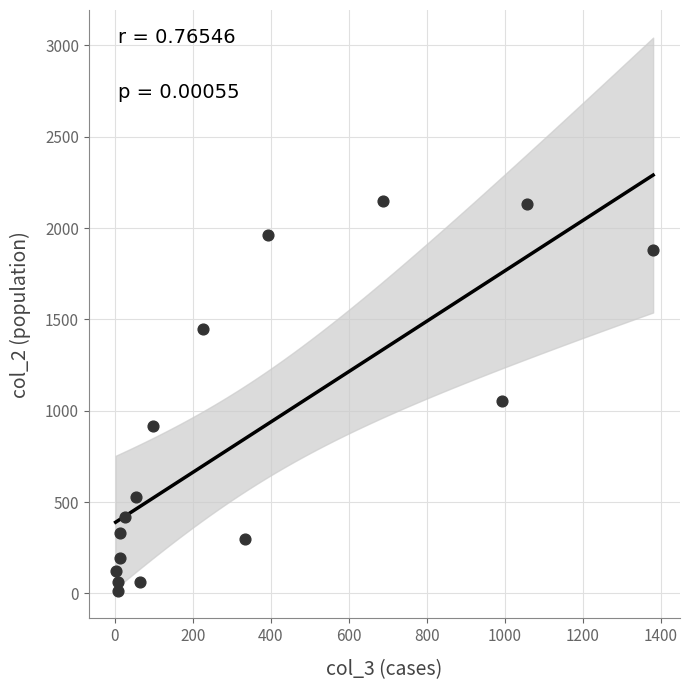

What is the range of Y values (max minus min)?

2136